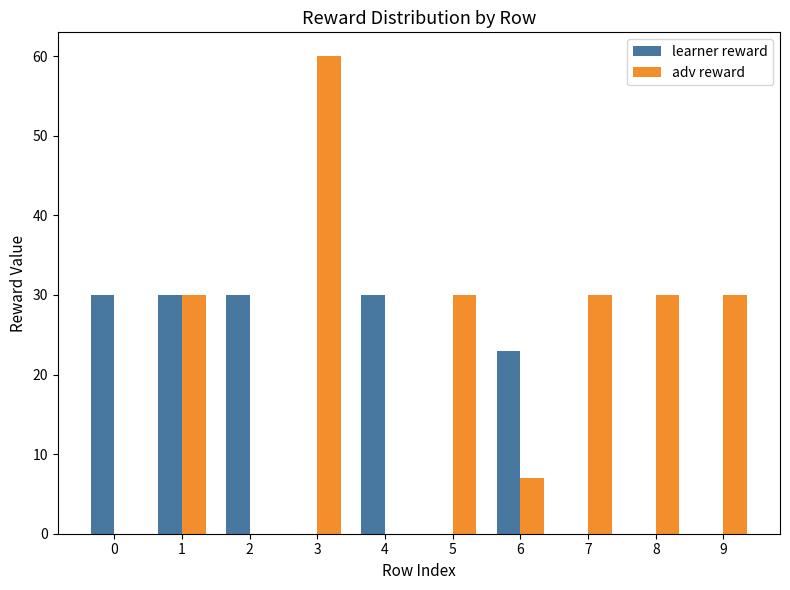

What is the average value of the learner reward series?

14